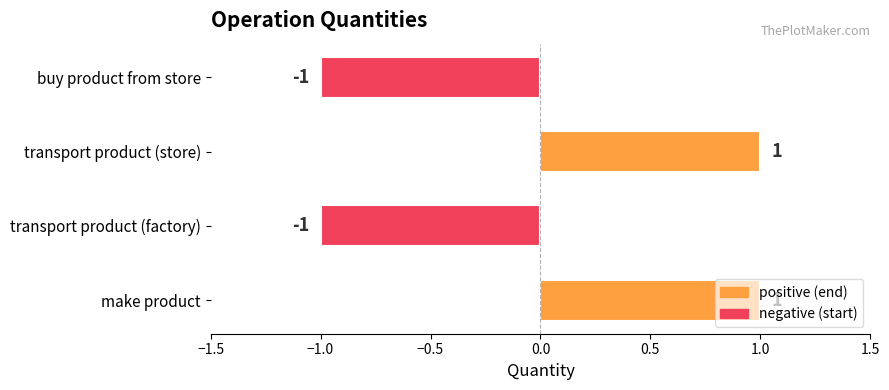

The value at transport product (factory) is -1. True or false?

True